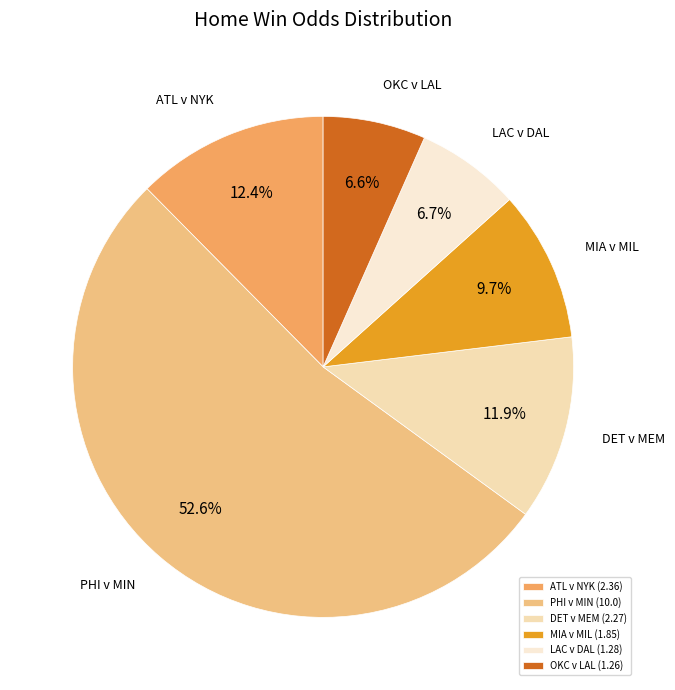

Which category has the biggest portion of the pie?

PHI v MIN (10.0)